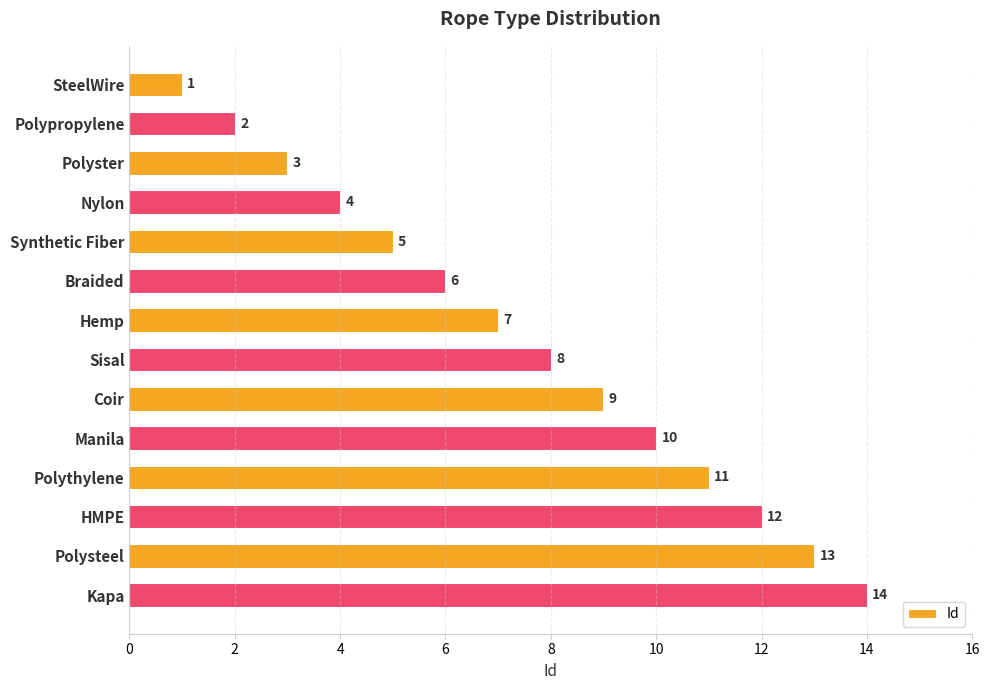

Rank the categories by value from lowest to highest.

SteelWire, Polypropylene, Polyster, Nylon, Synthetic Fiber, Braided, Hemp, Sisal, Coir, Manila, Polythylene, HMPE, Polysteel, Kapa